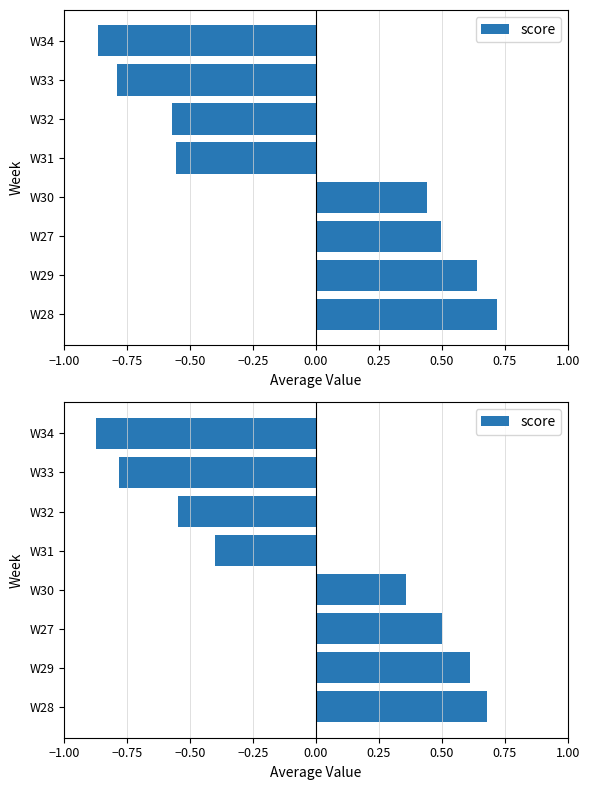

What is the sum of the values at W29 and W31?

0.2